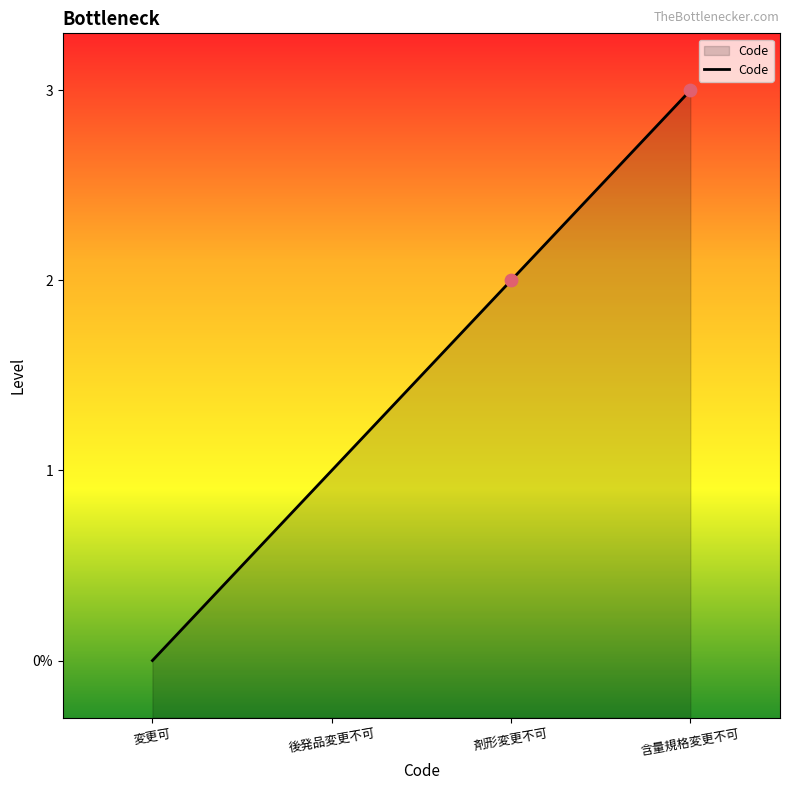

What is the ratio of the value at 剤形変更不可 to the value at 後発品変更不可?

2.0